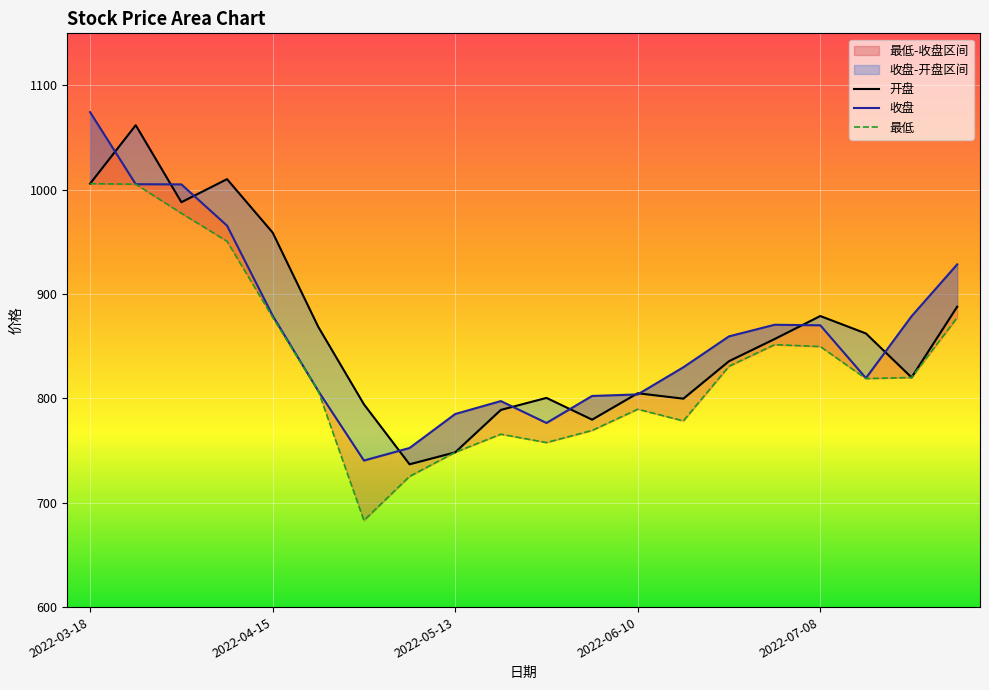

What is the label of the 10th point from the left?

2022-05-20